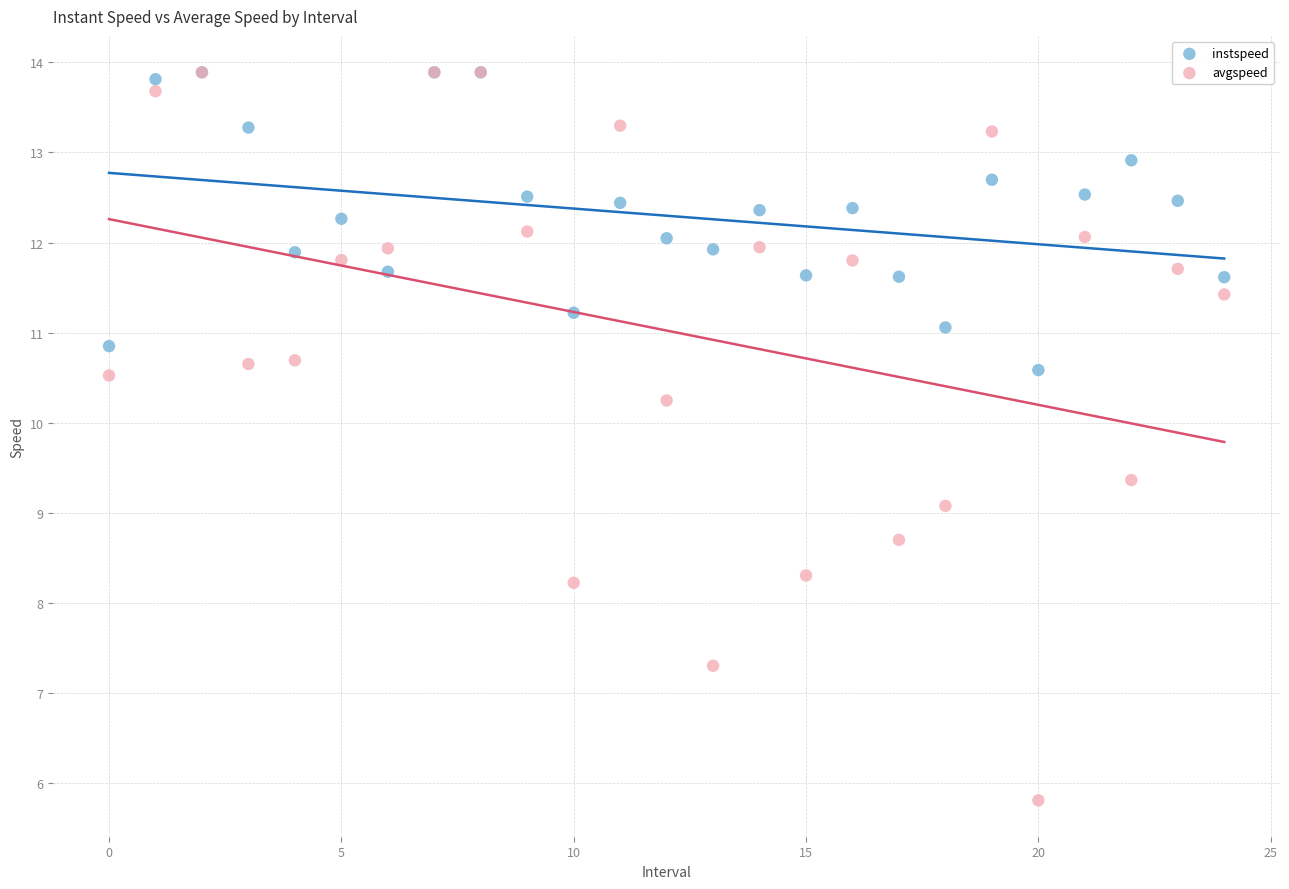

What are all the series names shown in the legend?

instspeed, avgspeed